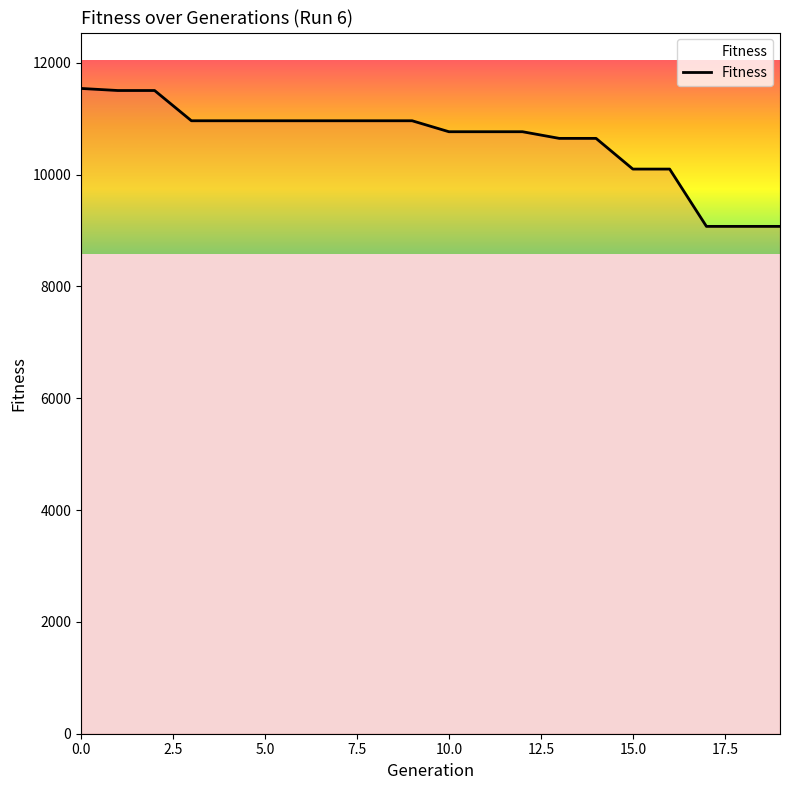

How many lines are shown in the chart?

1